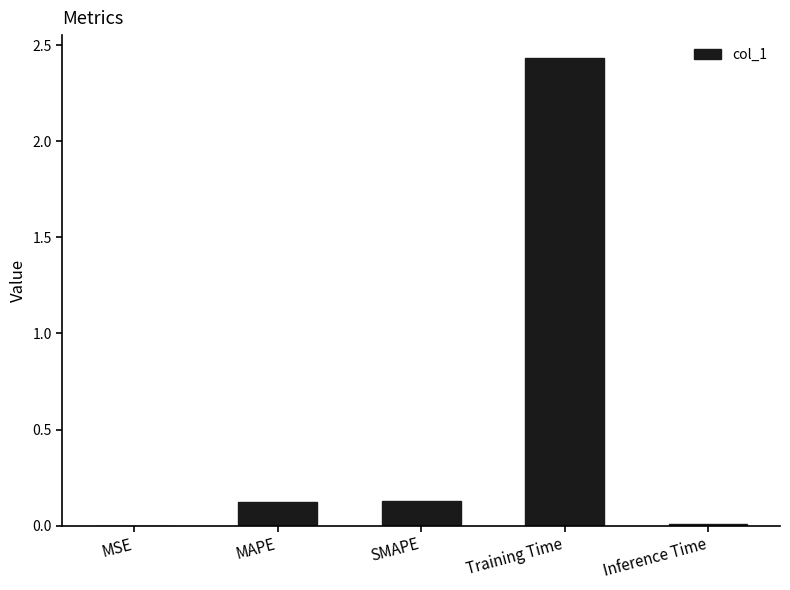

What is the sum of all values?

2.7